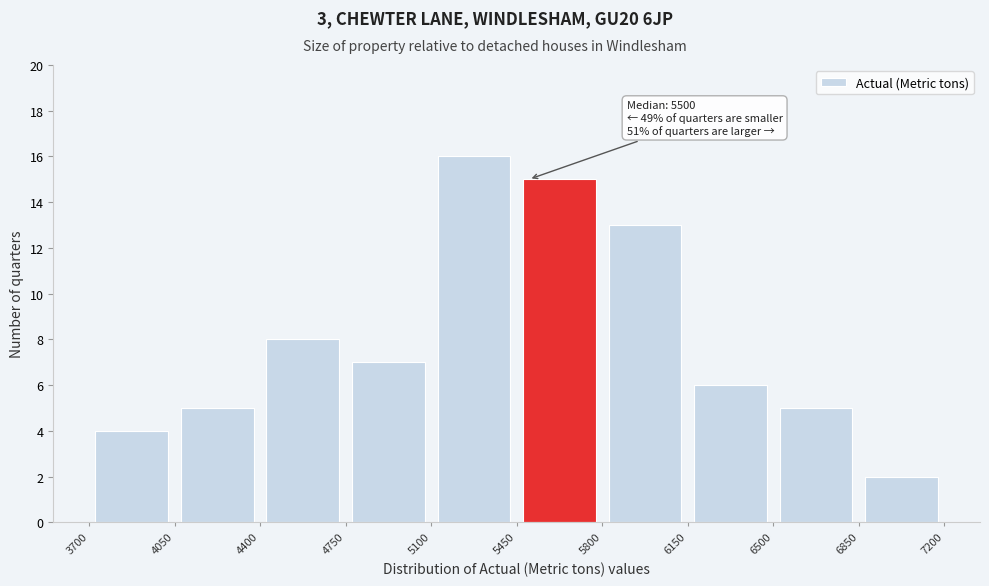

Over which range of the x-axis is the bar tallest?

5100 to 5450